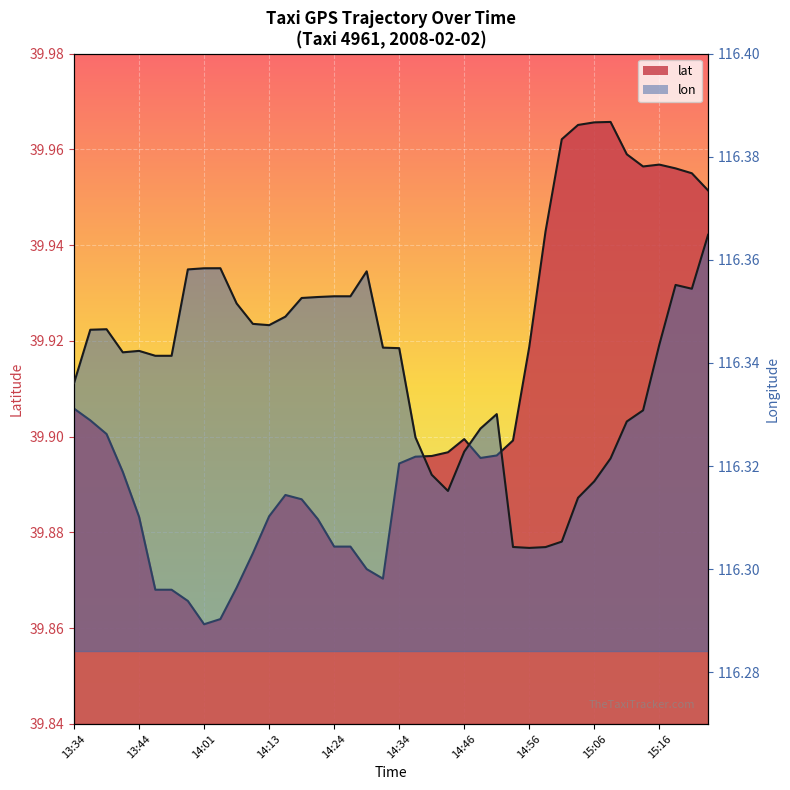

How many lat values are between 39 and 40?

40